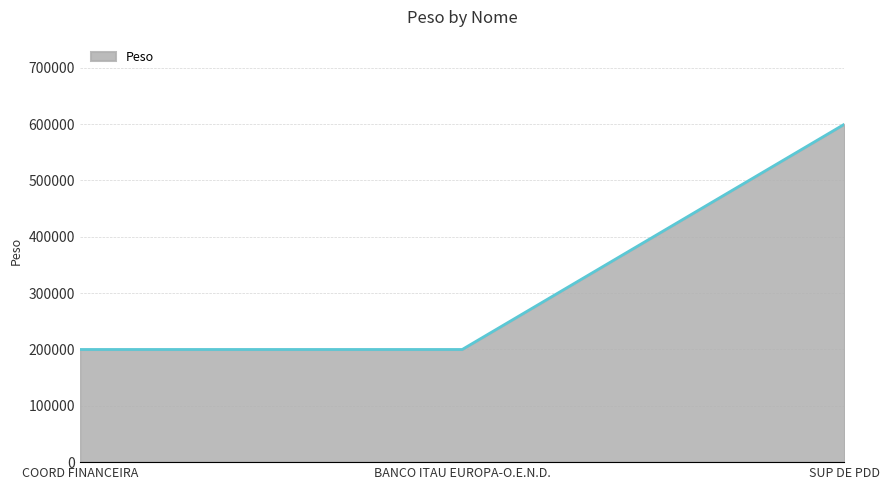

What is the sum of the values at COORD FINANCEIRA and BANCO ITAU EUROPA-O.E.N.D.?

400000